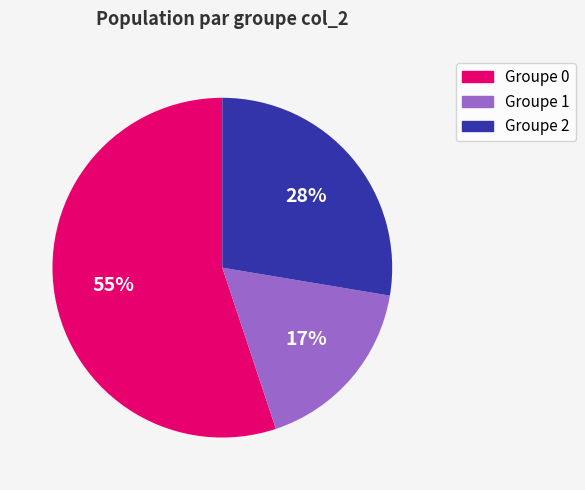

Is there a majority slice in this chart?

Yes